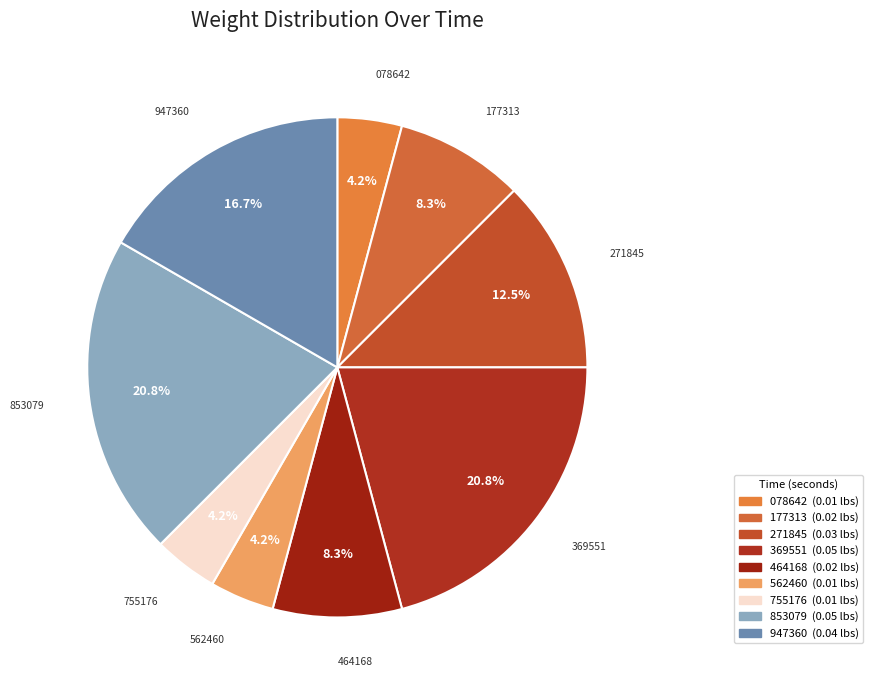

Which has a higher value, 562460 or 271845?

271845